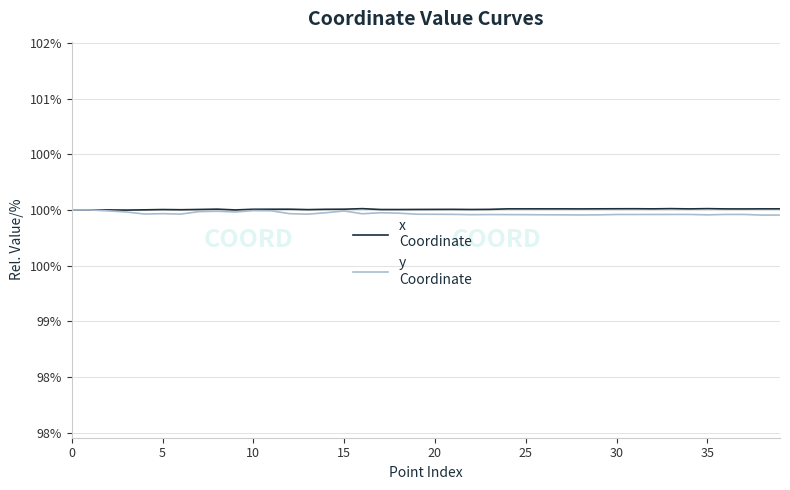

Is this an area chart (filled region under the line)?

No